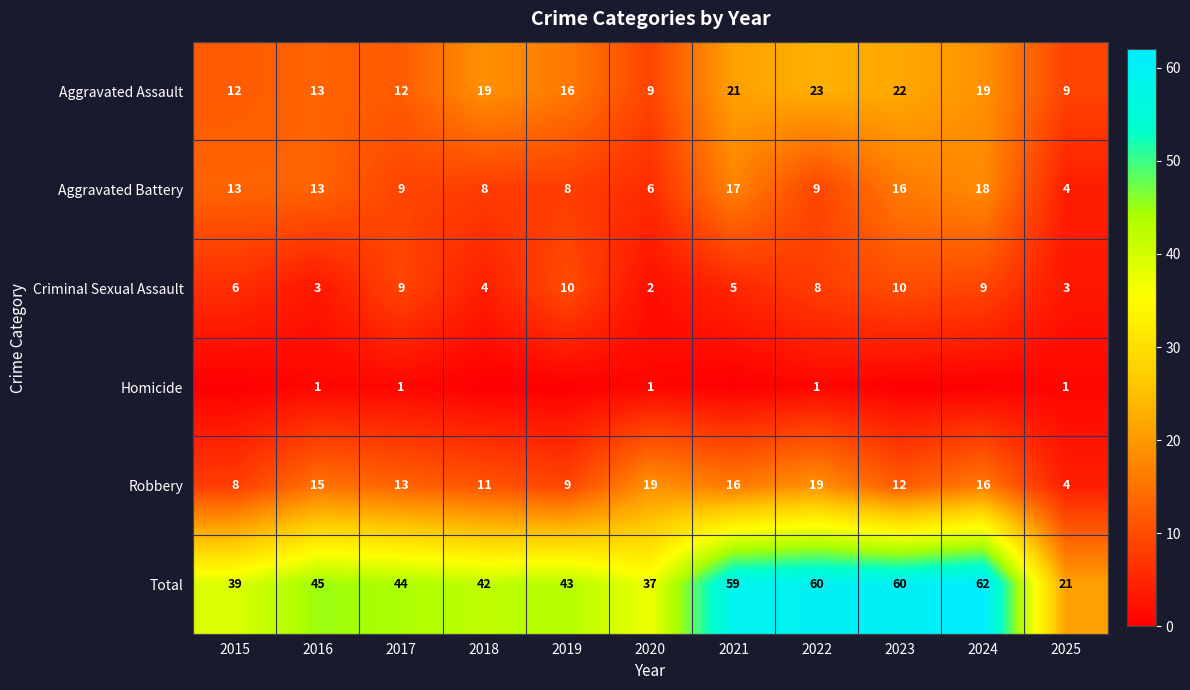

What is the difference between the Robbery values at 2018 and 2015?

3